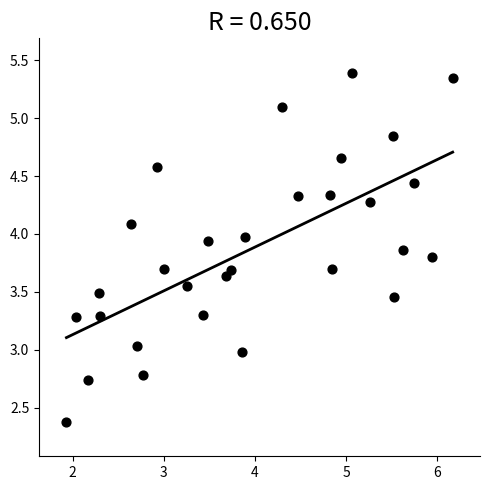

What is the range of X values (max minus min)?

4.2